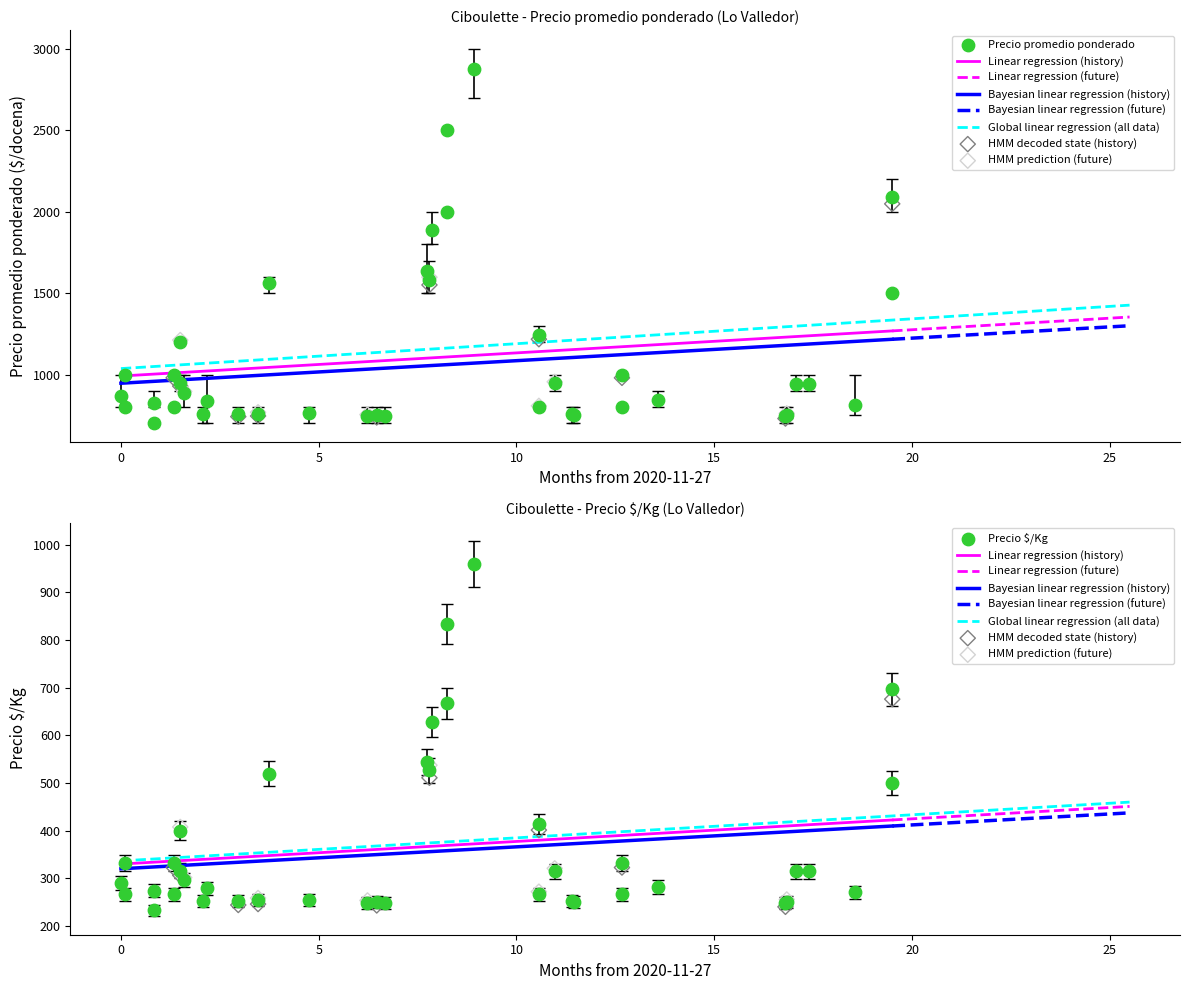

Which series has the largest Y range (max minus min)?

Precio promedio ponderado